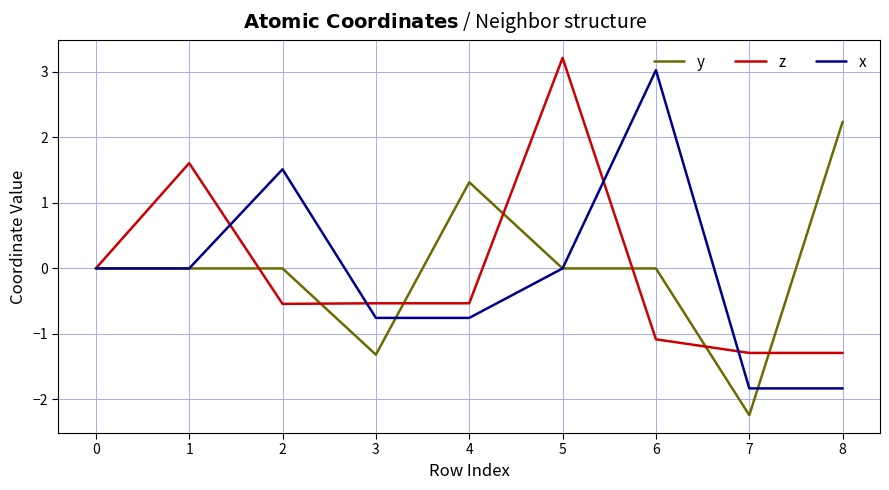

True or false: y and z cross at least once.

True